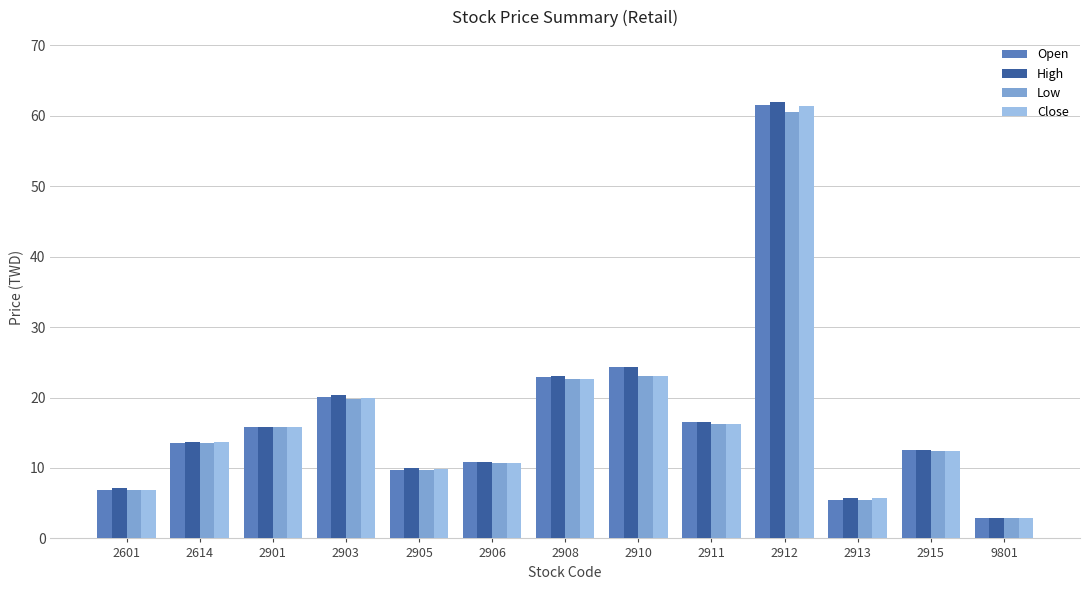

At which label does High reach its minimum?

9801